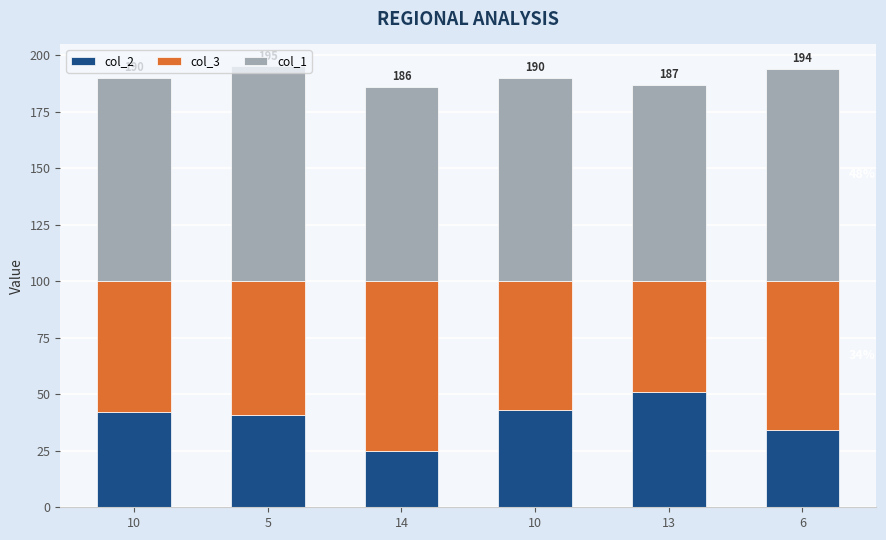

List the series in order of their peak value, highest first.

col_1, col_3, col_2